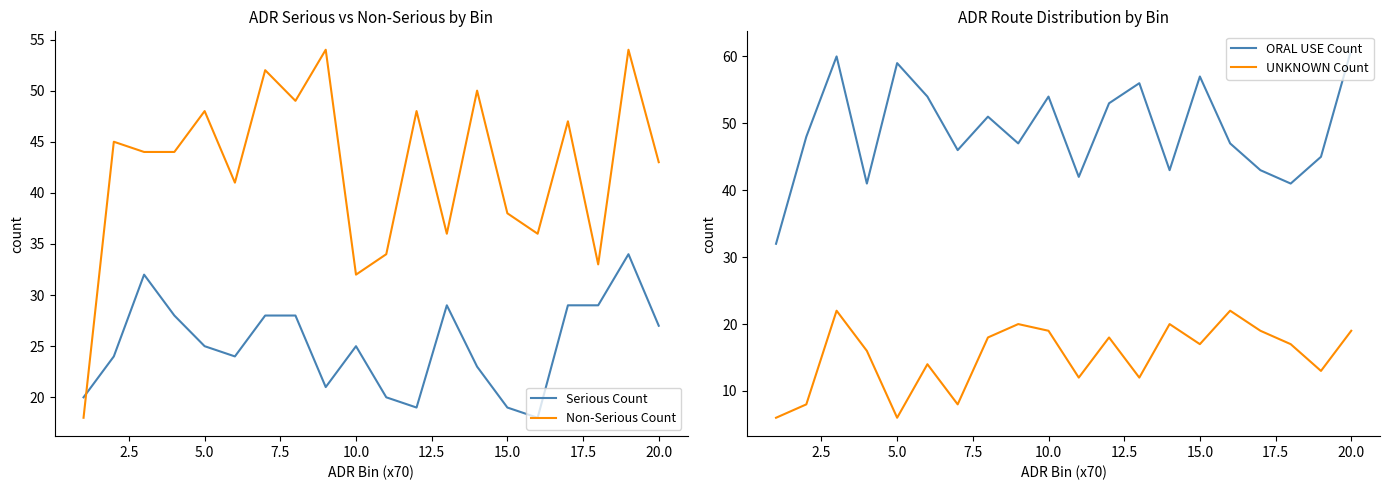

True or false: ORAL USE Count has a value of 81 at 10.0.

False